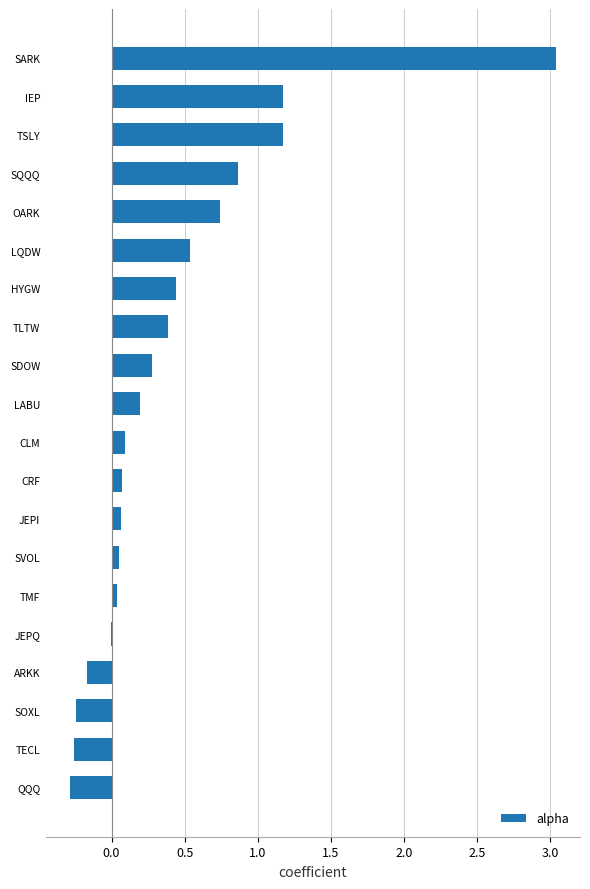

What is the sum of all values?

8.2